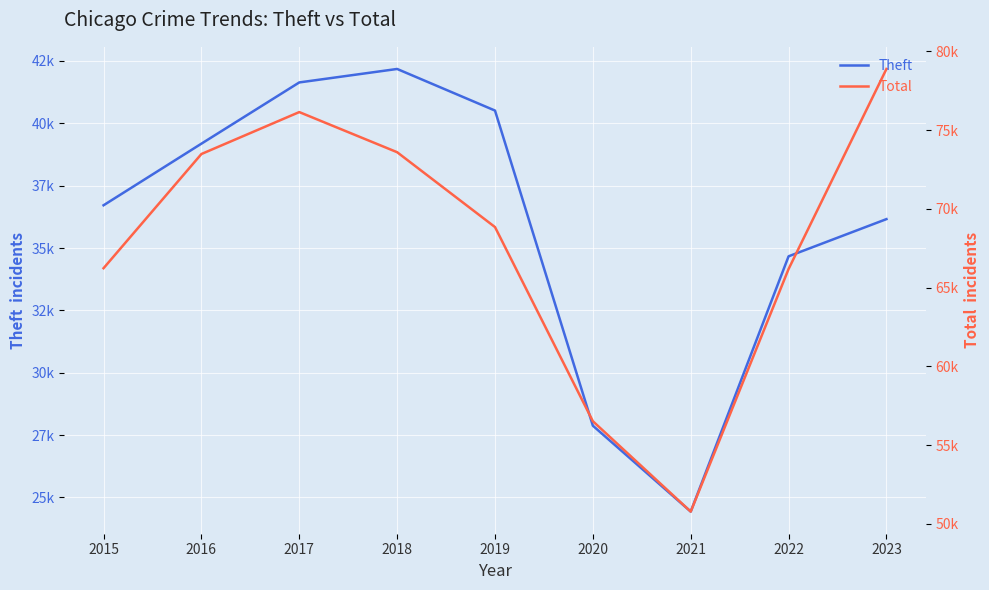

What is the greatest value displayed?

78890